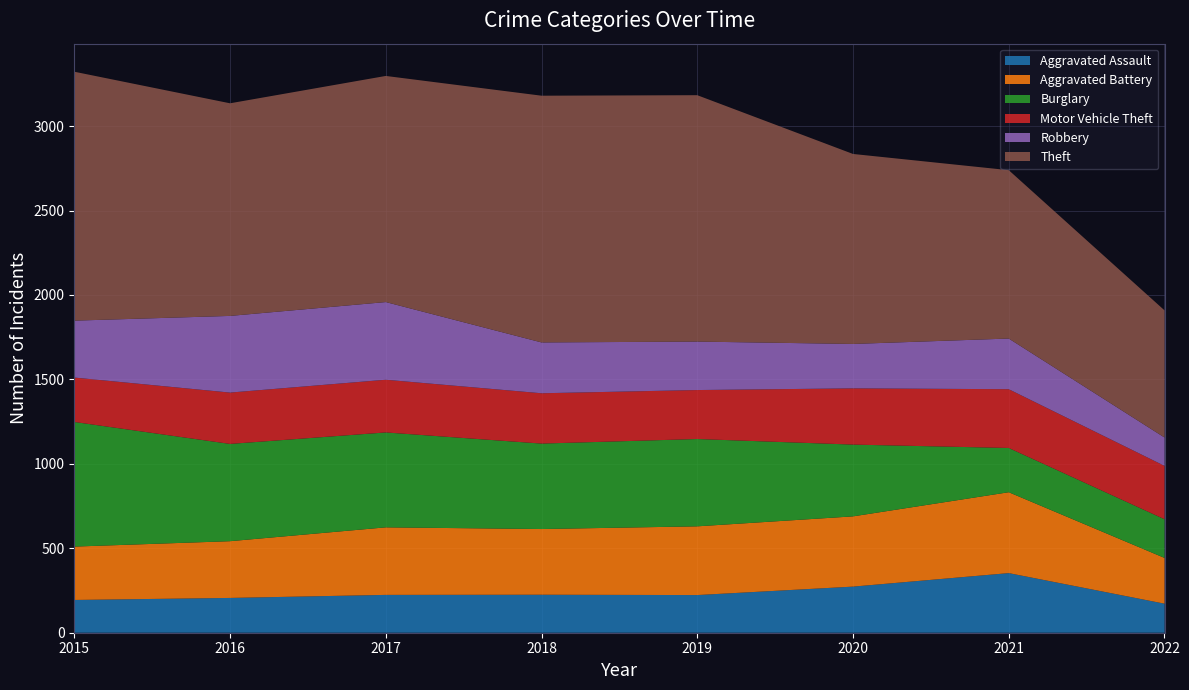

Reading right to left, what are all the values shown in this chart?

Aggravated Assault: 2022=172	2021=353	2020=273	2019=223	2018=225	2017=224	2016=206	2015=194
Aggravated Battery: 2022=271	2021=479	2020=416	2019=407	2018=389	2017=400	2016=336	2015=316
Burglary: 2022=229	2021=262	2020=425	2019=517	2018=506	2017=562	2016=576	2015=738
Motor Vehicle Theft: 2022=316	2021=348	2020=333	2019=290	2018=298	2017=312	2016=304	2015=263
Robbery: 2022=168	2021=300	2020=263	2019=287	2018=301	2017=460	2016=454	2015=337
Theft: 2022=753	2021=997	2020=1125	2019=1459	2018=1461	2017=1339	2016=1259	2015=1474